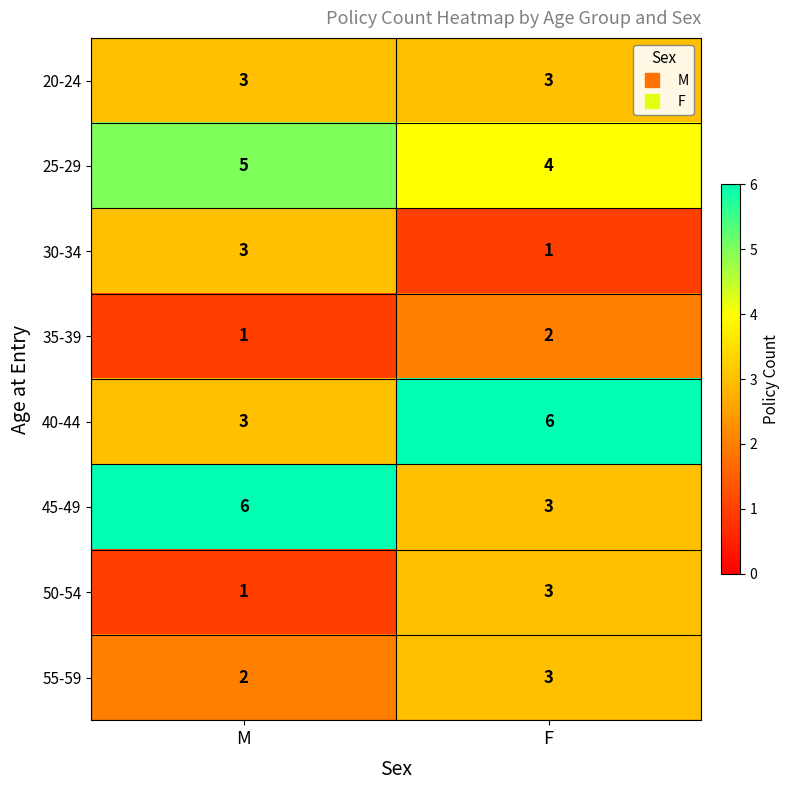

Count the number of data series in this chart.

8